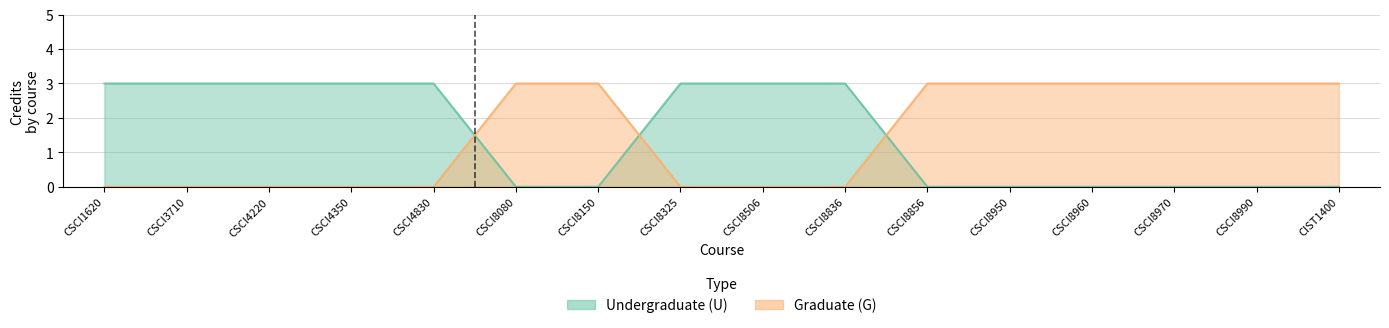

Is the value of Graduate (G) at CSCI4830 greater than the value of Undergraduate (U) at CSCI3710?

No